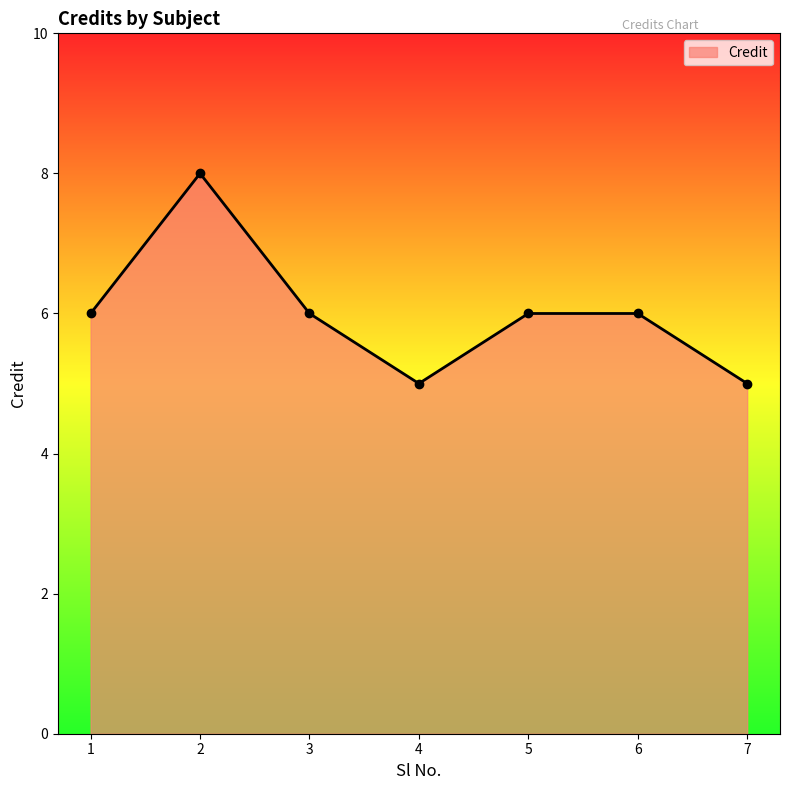

What is the minimum value shown in the chart?

5